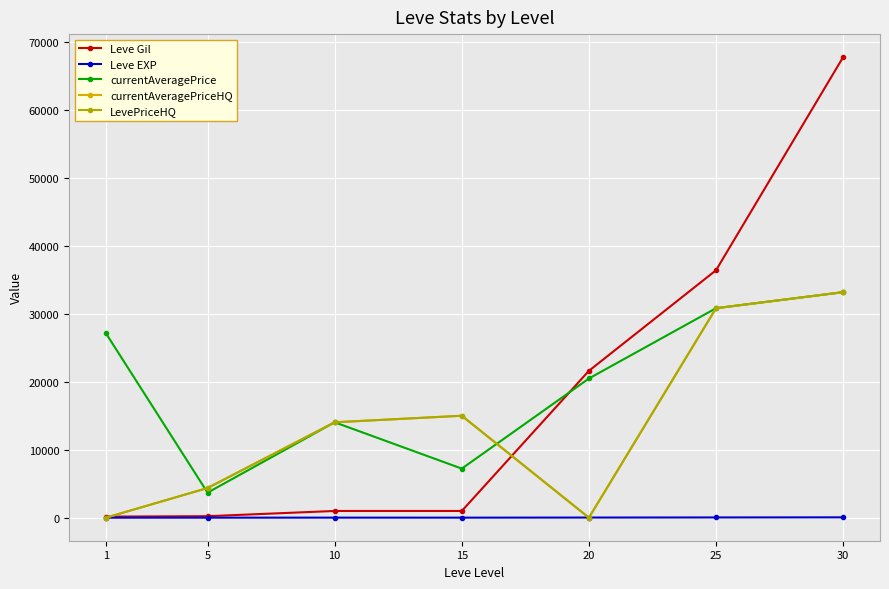

What are all the series names shown in the legend?

Leve Gil, Leve EXP, currentAveragePrice, currentAveragePriceHQ, LevePriceHQ